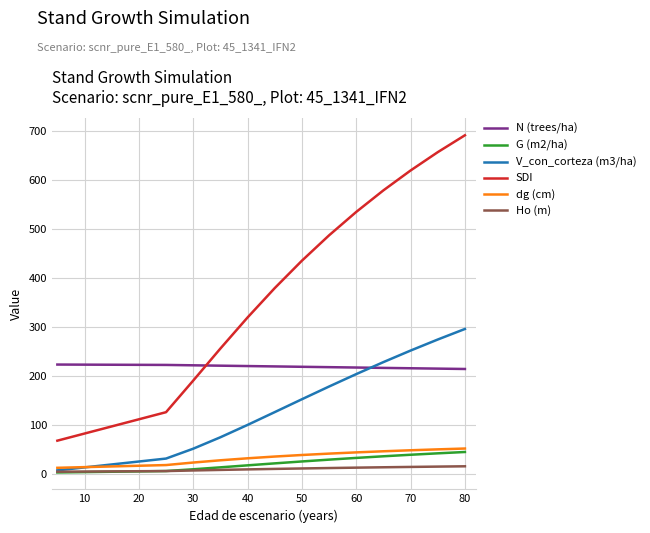

Which series changed the most between 30 and 70?

SDI